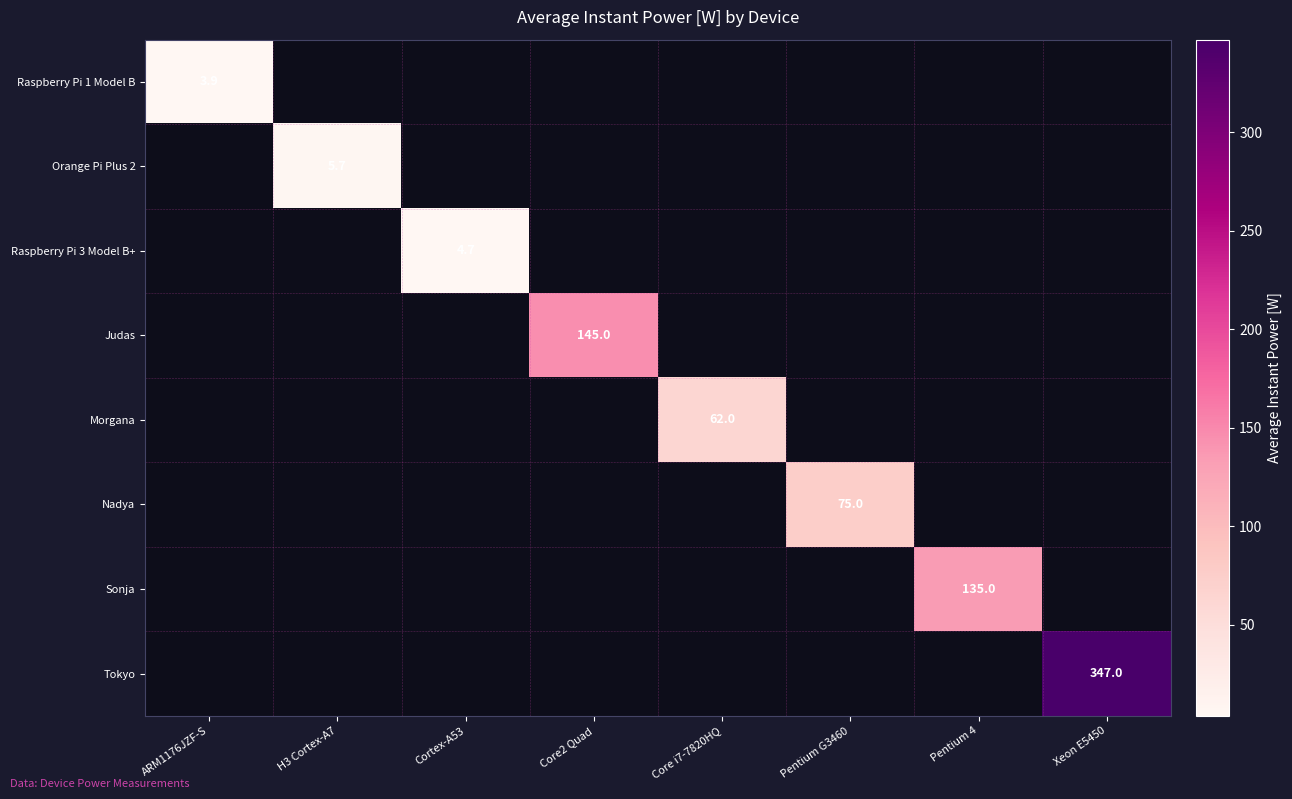

At how many categories does at least one series exceed 304?

1